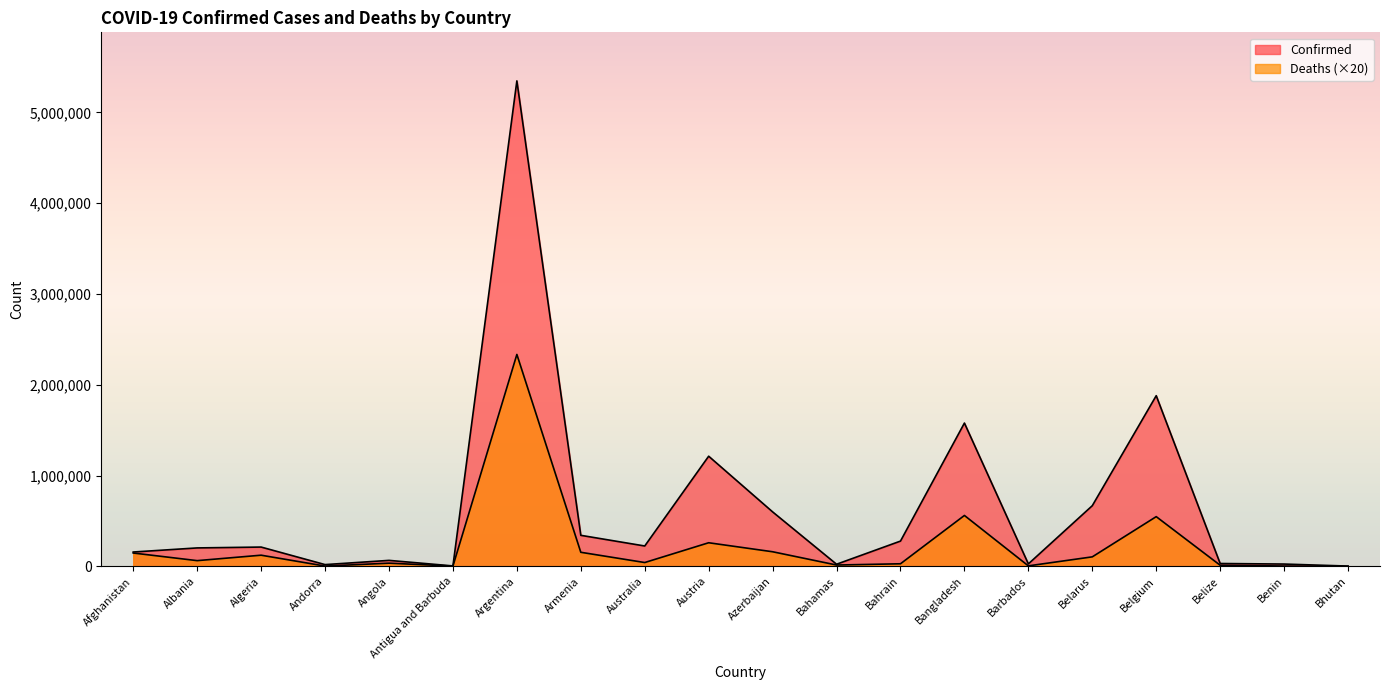

What value does the Confirmed series have at Bhutan?

2642